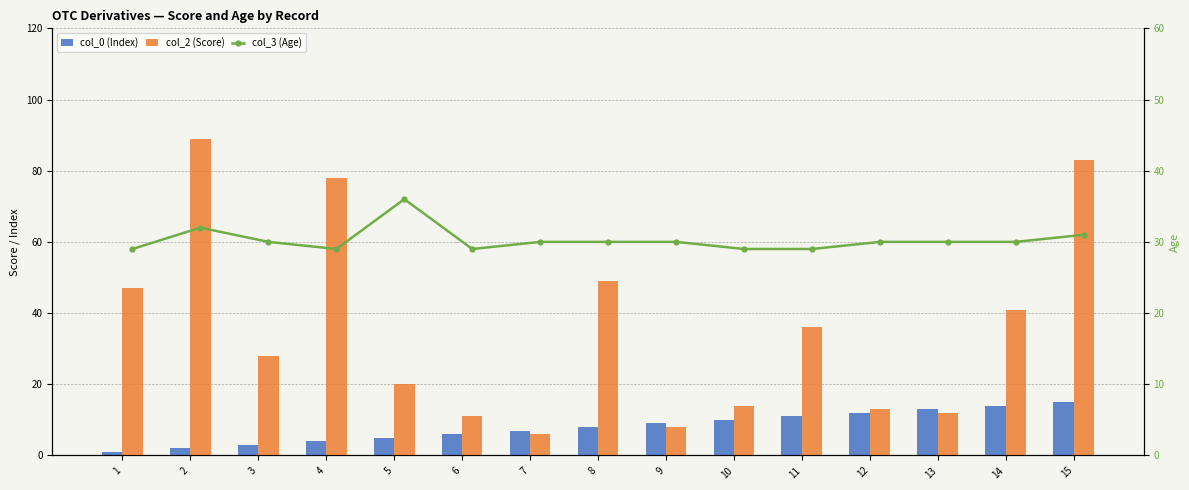

List the series in order of their overall mean, lowest first.

col_0 (Index), col_3 (Age), col_2 (Score)